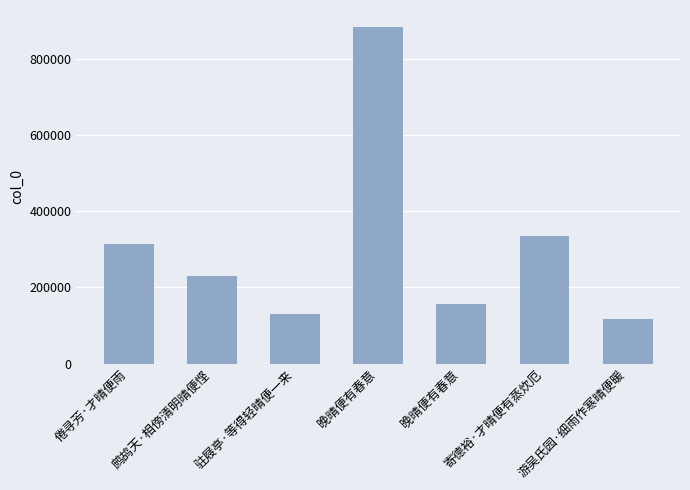

Reading right to left, what are all the values shown in this chart?

118385	336037	156511	883488	130053	231436	314256